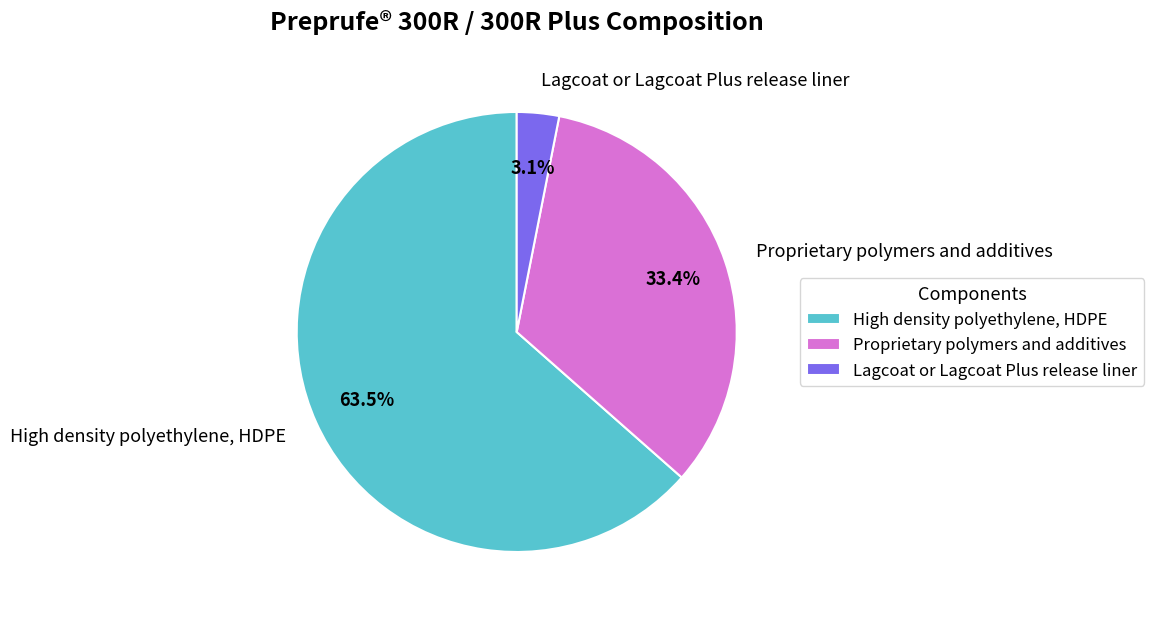

Which slice is the largest?

High density polyethylene, HDPE